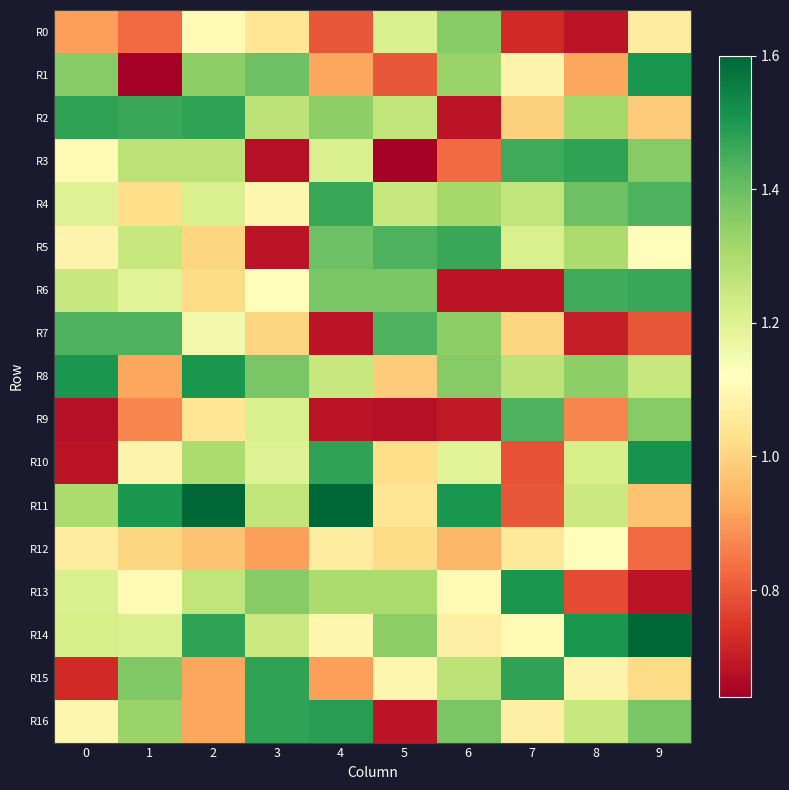

What is the total value across all series at 4?

20.1